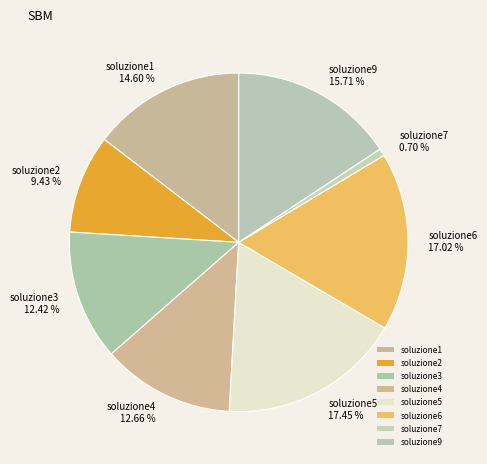

Between soluzione4 12.66 % and soluzione5 17.45 %, which is larger?

soluzione5 17.45 %